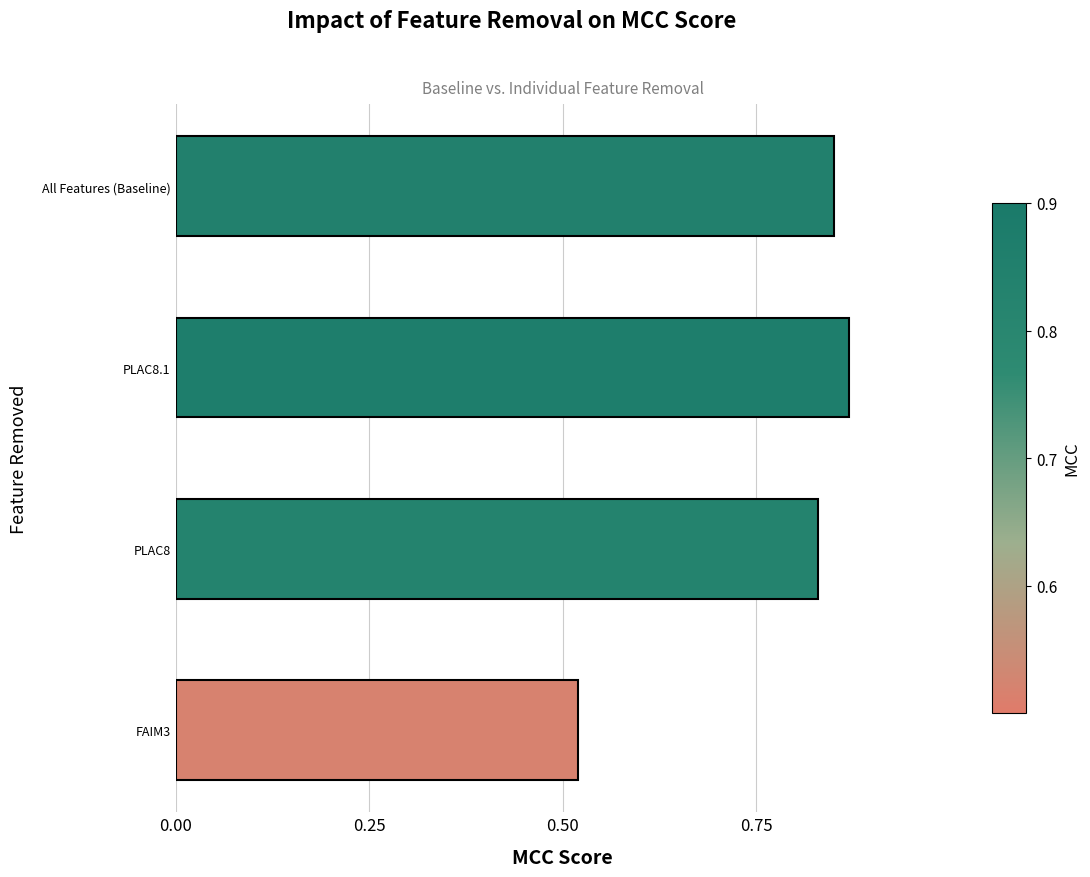

Count the values in the range 0 to 1.

4